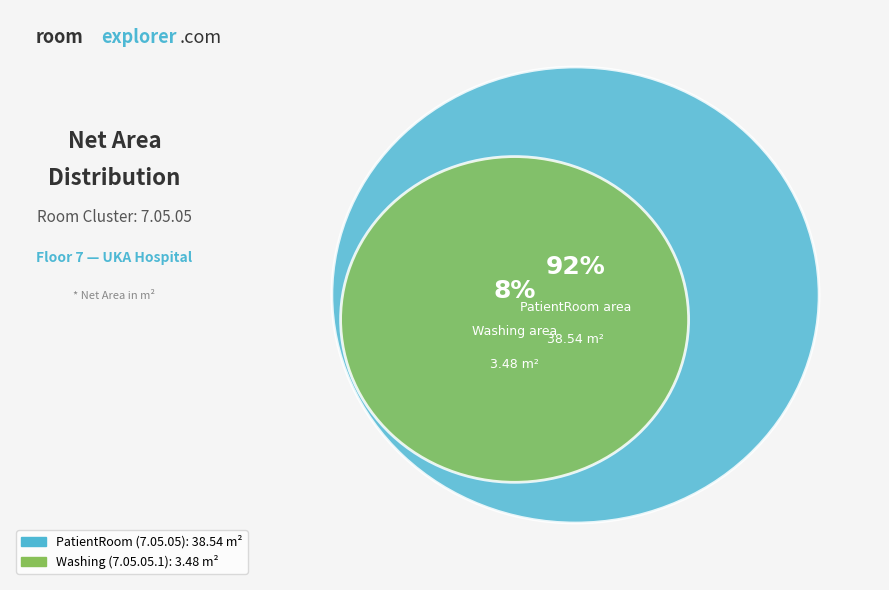

Count the number of slices in the pie.

2